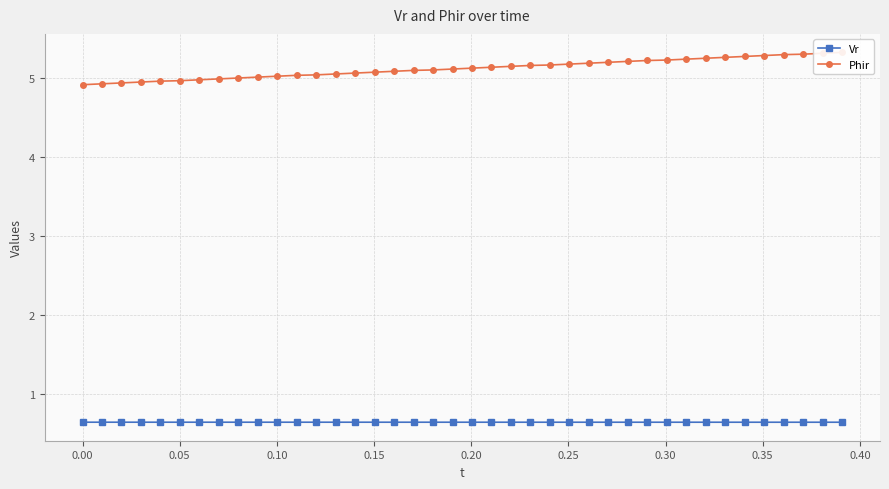

What is the value of the Vr point at the 22nd from the left?

0.6